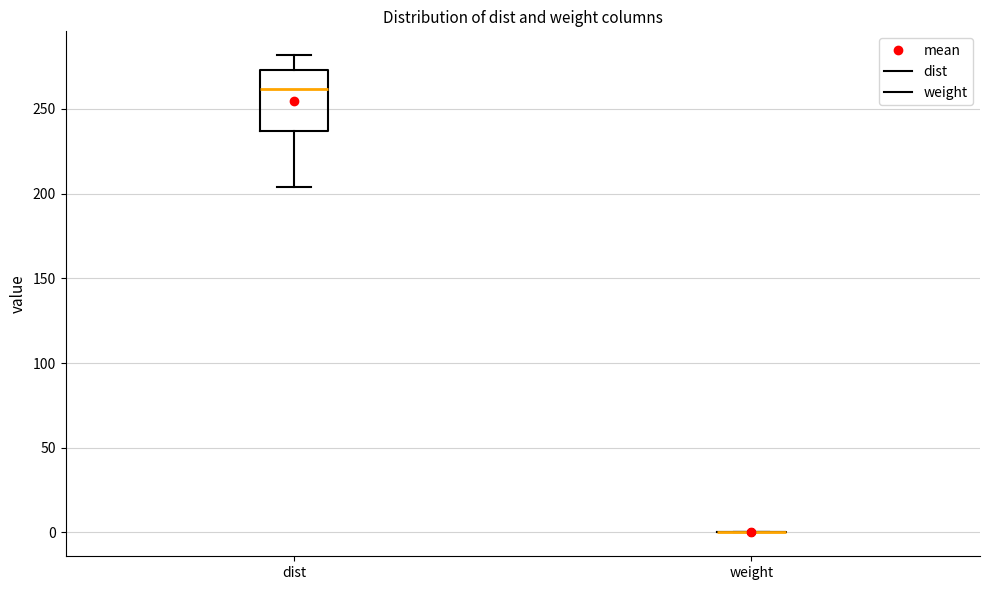

Reading left to right, read every box against the y-axis: the position of its median line, the range the box covers, and the ends of its whiskers. The values are not printed on the chart, so give them approximately, as read against the axis.

dist: median 260, box 235 to 275, whiskers 205 to 280
weight: box collapsed to a line at 0, whiskers 0 to 0